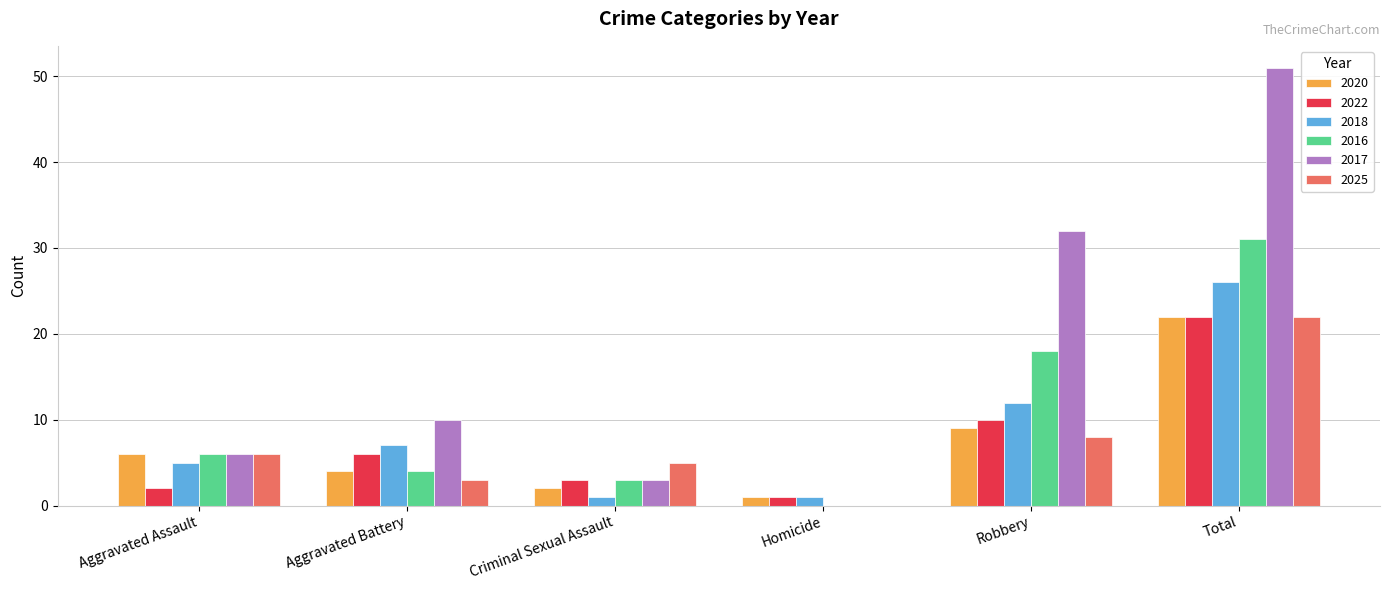

True or false: 2016 has a value of 10 at Homicide.

False